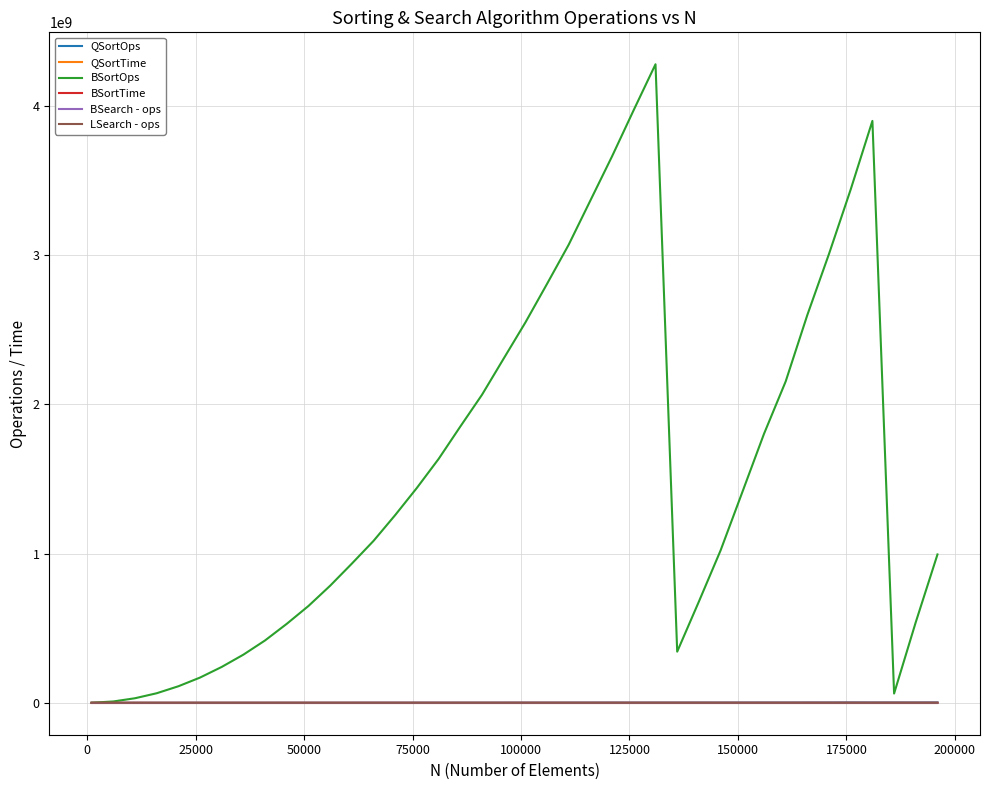

What is the highest value of the BSortOps series?

4280803696